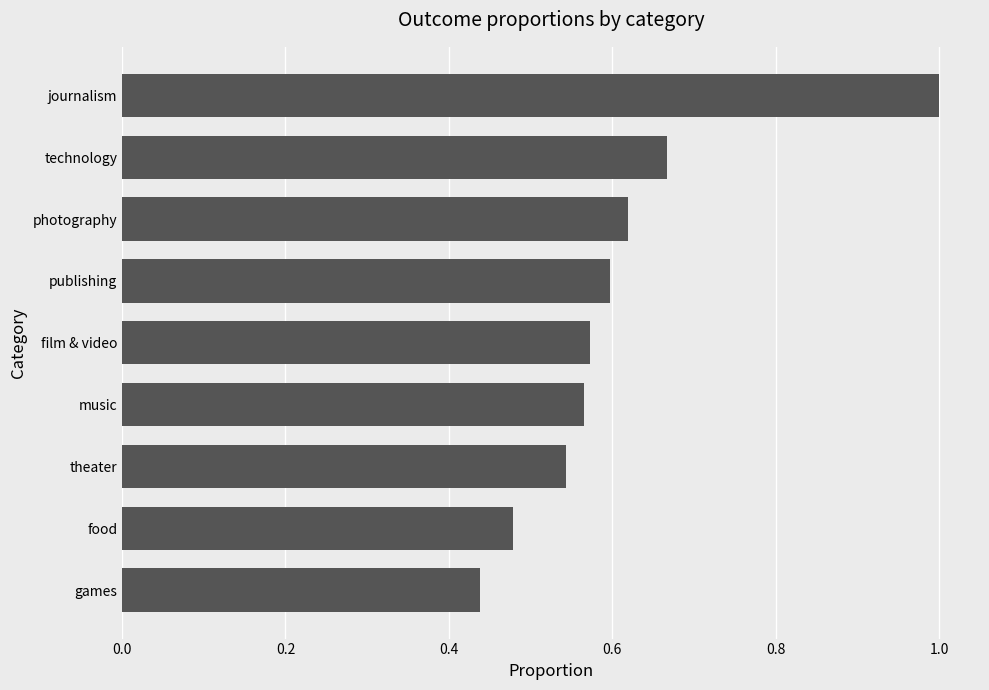

The chart shows a value of 0.7 at games. True or false?

False